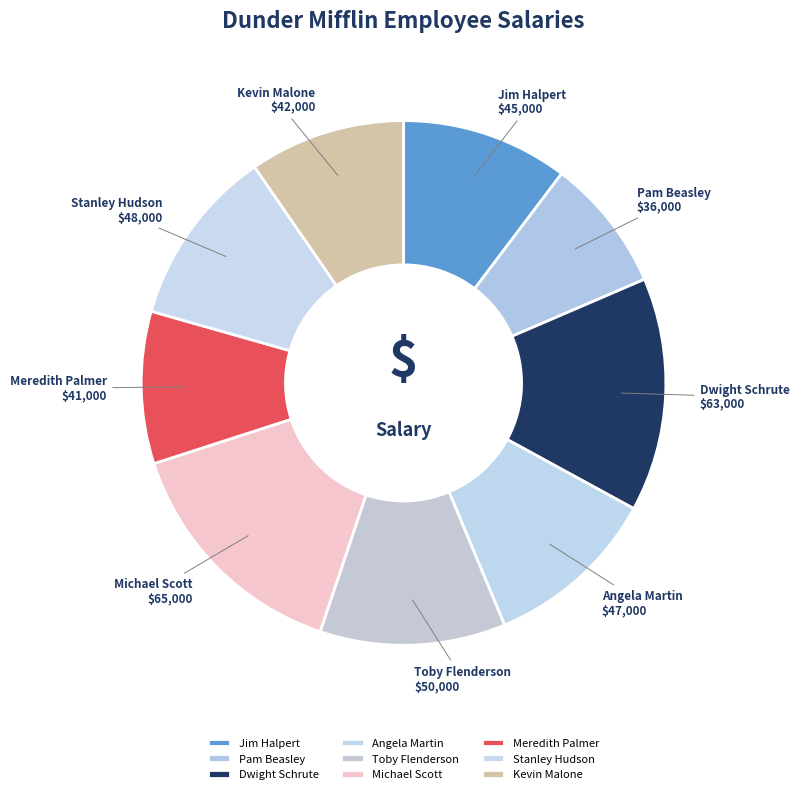

Which slice is the smallest?

Pam Beasley